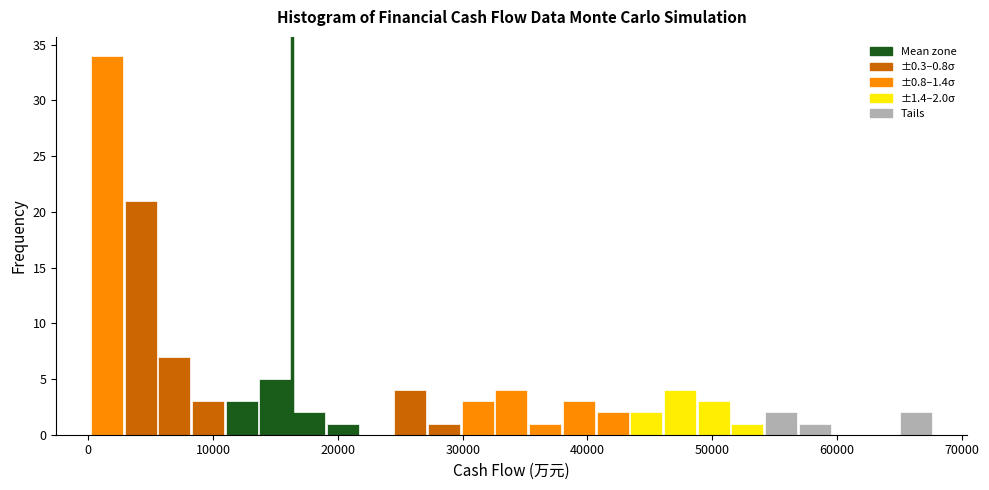

Around what value on the x-axis is the tallest bar? Give the approximate position of its centre, as read against the axis.

1000